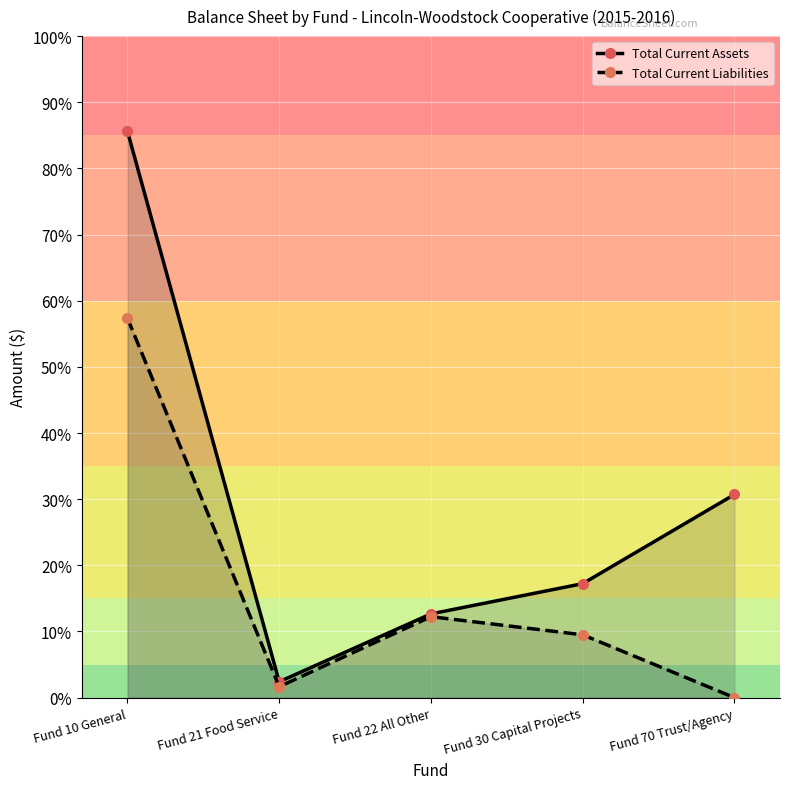

True or false: Total Current Liabilities has more than 2 points higher than both neighbors.

False